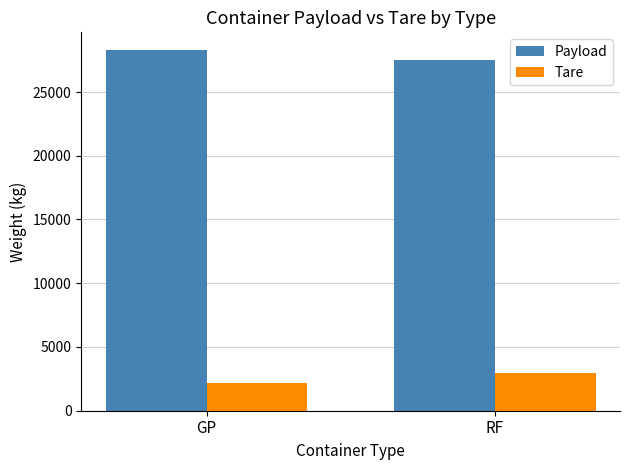

What is the sum of all Payload values?

55757